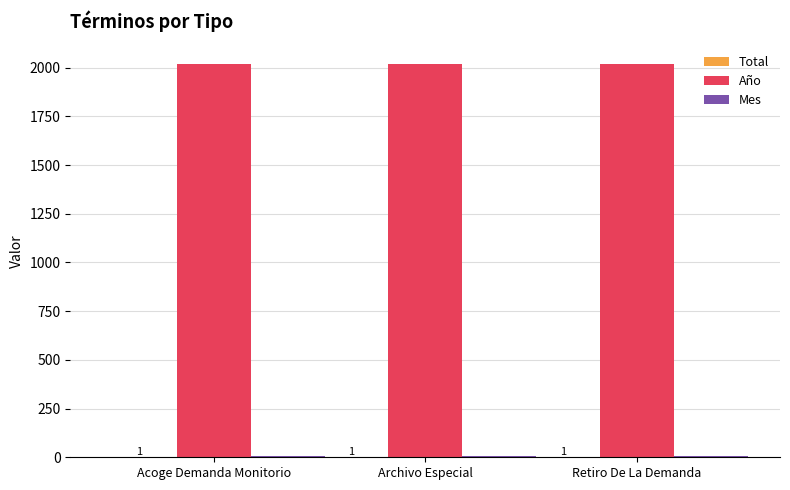

What value does the Año series have at Retiro De La Demanda?

2019